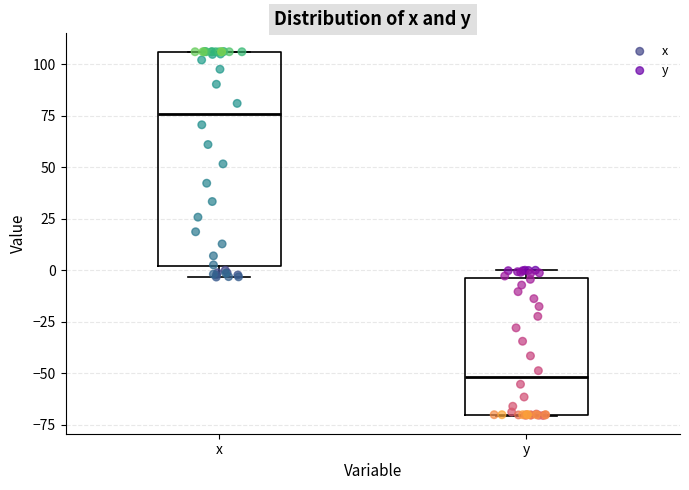

Reading left to right, read every box against the y-axis: the position of its median line, the range the box covers, and the ends of its whiskers. The values are not printed on the chart, so give them approximately, as read against the axis.

x: median 75, box 0 to 105, whiskers -5 to 105
y: median -50, box -70 to -5, whiskers -70 to 0